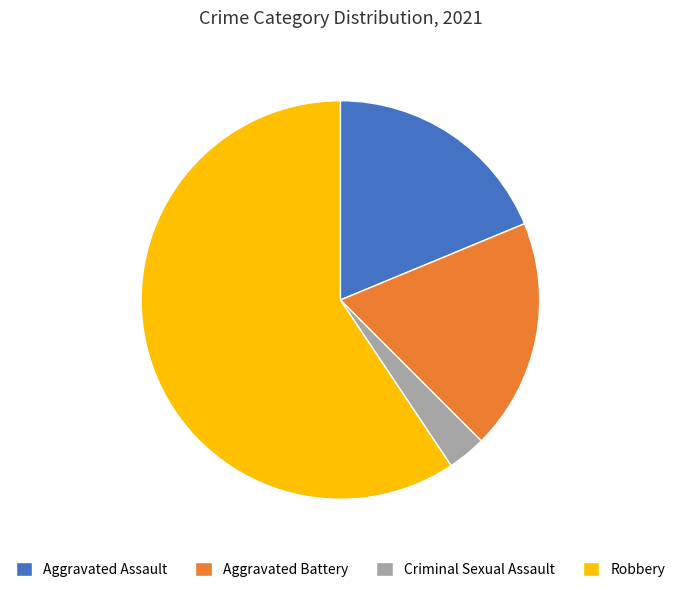

Does Aggravated Battery account for over 50% of the chart?

No